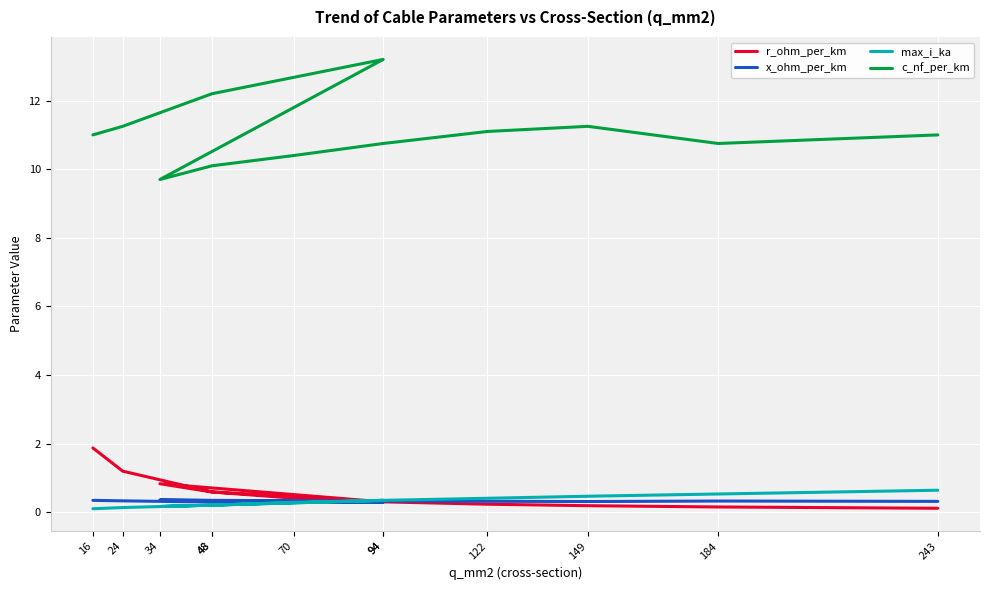

Which has a higher value, 34 or 48?

34